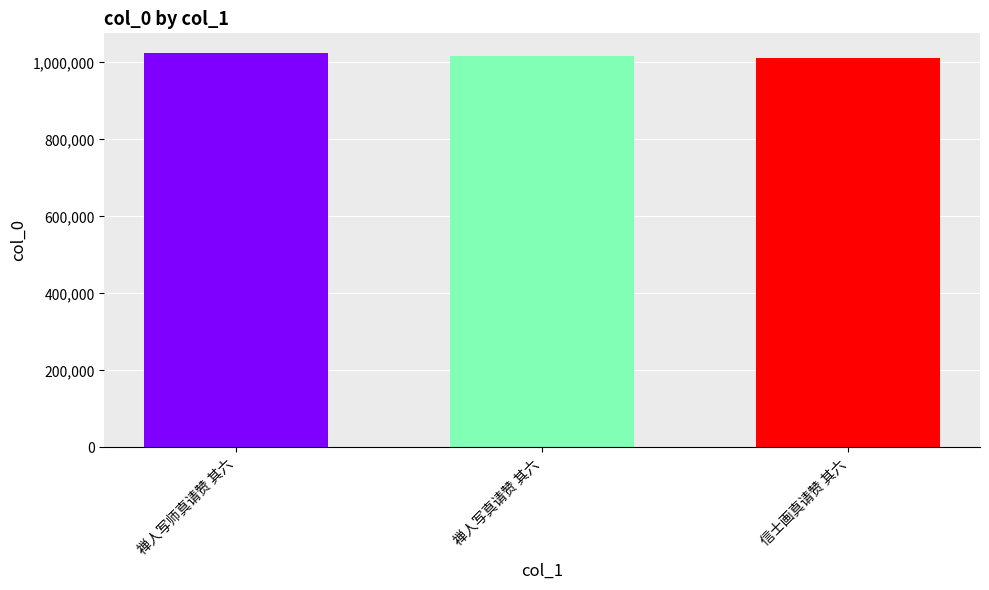

What is the label of the 3rd bar from the right?

禅人写师真请赞 其六